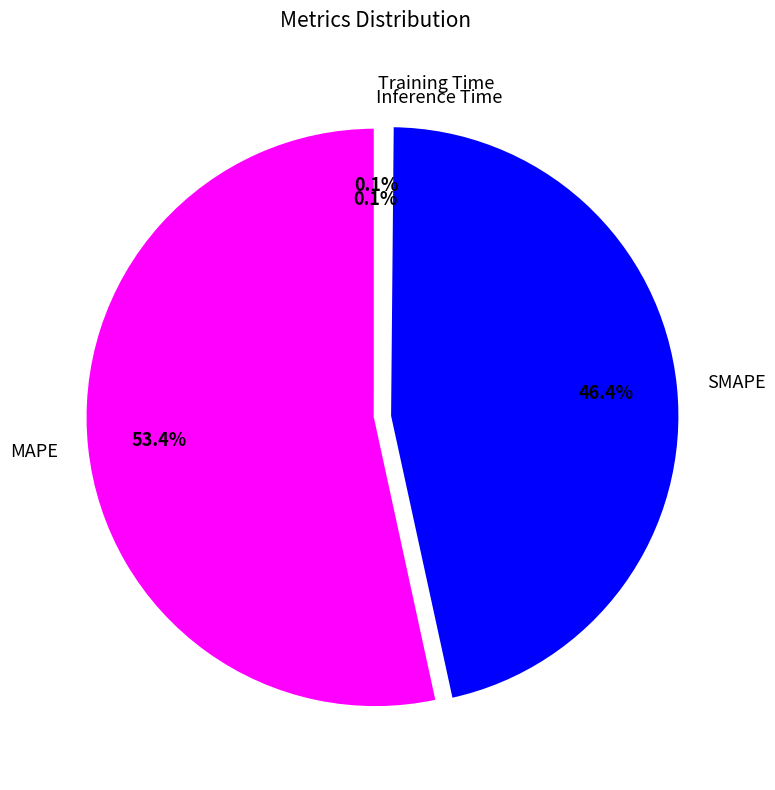

Does MAPE account for over 50% of the chart?

Yes